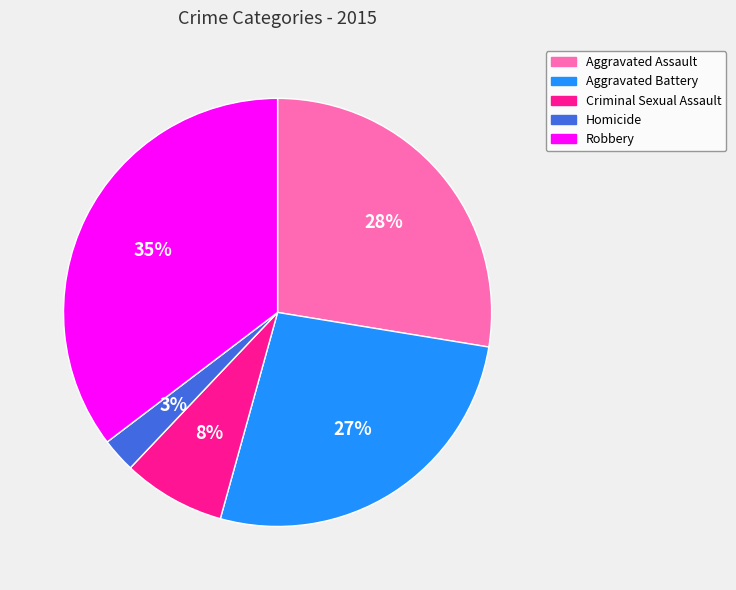

To the nearest percent, what is the average slice percentage?

20%